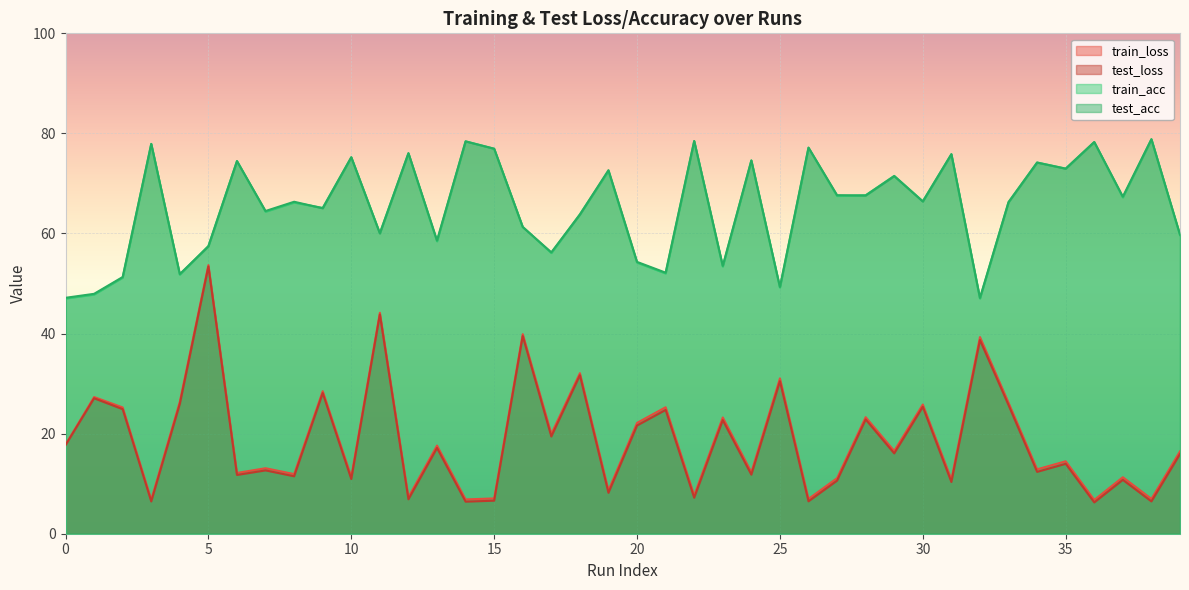

Reading left to right, what are all the values shown in this chart?

train_loss: 0=17.8	1=27.3	2=25.2	3=6.8	4=26.4	5=53.7	6=12.1	7=13.1	8=11.9	9=28.5	10=11.4	11=44.2	12=7.3	13=17.6	14=6.9	15=7.1	16=39.9	17=19.9	18=32.1	19=8.6	20=22.2	21=25.3	22=7.7	23=23.2	24=12.3	25=31.0	26=7.0	27=11.1	28=23.3	29=16.5	30=25.8	31=10.8	32=39.3	33=26.2	34=12.9	35=14.5	36=6.8	37=11.3	38=7.0	39=16.5
test_loss: 0=17.7	1=27.1	2=24.9	3=6.4	4=25.9	5=53.4	6=11.7	7=12.7	8=11.5	9=28.1	10=10.9	11=43.8	12=6.9	13=17.1	14=6.4	15=6.6	16=39.5	17=19.4	18=31.7	19=8.2	20=21.6	21=24.7	22=7.2	23=22.7	24=11.8	25=30.5	26=6.5	27=10.6	28=22.8	29=16.1	30=25.4	31=10.3	32=38.7	33=25.7	34=12.4	35=14.0	36=6.3	37=10.8	38=6.5	39=15.9
train_acc: 0=47.0	1=47.8	2=51.2	3=77.9	4=51.8	5=57.5	6=74.5	7=64.3	8=66.2	9=65.1	10=75.2	11=60.1	12=76.0	13=58.4	14=78.4	15=76.9	16=61.3	17=56.1	18=63.8	19=72.5	20=54.2	21=52.0	22=78.5	23=53.4	24=74.6	25=49.2	26=77.1	27=67.5	28=67.6	29=71.5	30=66.4	31=75.8	32=47.0	33=66.3	34=74.2	35=73.0	36=78.3	37=67.2	38=78.9	39=59.6
test_acc: 0=47.1	1=47.9	2=51.3	3=77.9	4=51.9	5=57.4	6=74.5	7=64.5	8=66.3	9=65.0	10=75.2	11=60.0	12=76.1	13=58.6	14=78.4	15=76.9	16=61.3	17=56.2	18=63.8	19=72.7	20=54.3	21=52.2	22=78.5	23=53.5	24=74.6	25=49.3	26=77.1	27=67.7	28=67.6	29=71.5	30=66.4	31=75.8	32=47.1	33=66.2	34=74.2	35=72.9	36=78.3	37=67.4	38=78.8	39=59.8